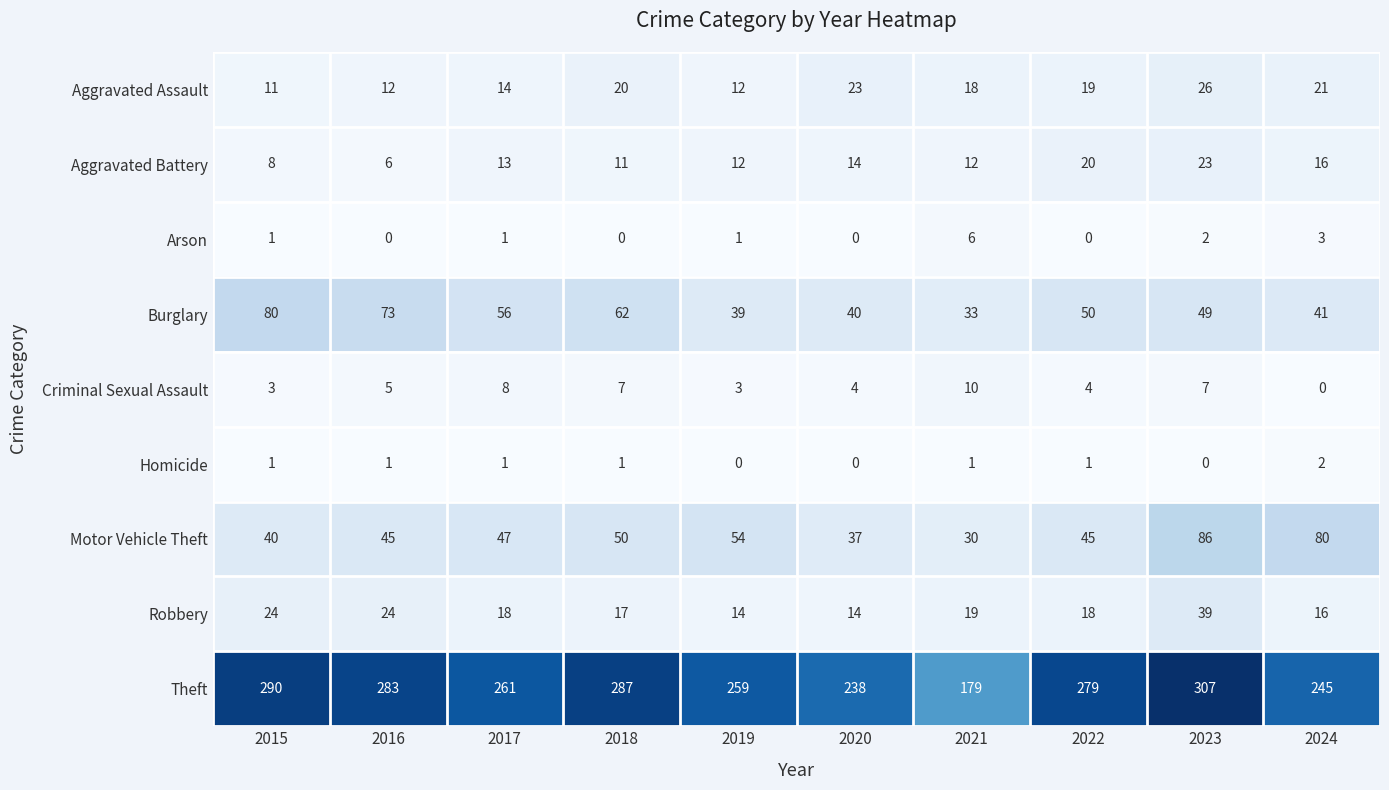

What is the greatest value displayed?

307